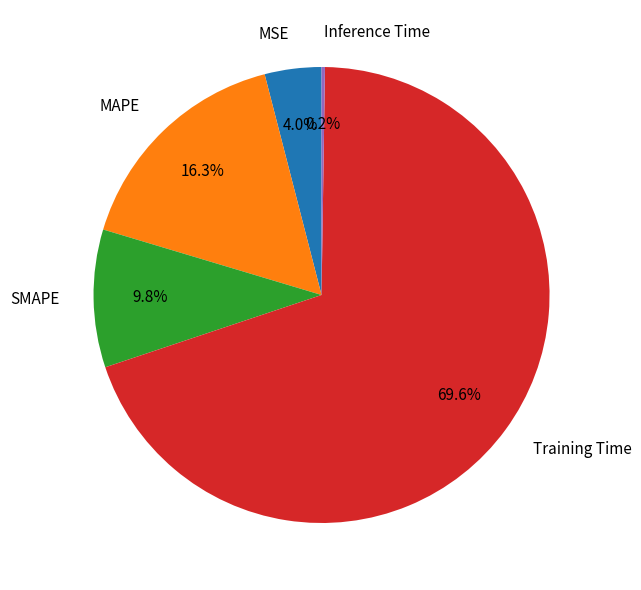

Is there a majority slice in this chart?

Yes